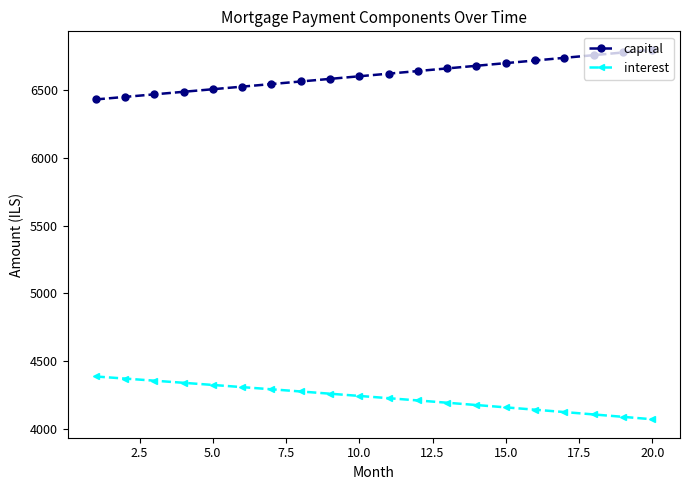

List the series in order of their peak value, highest first.

capital, interest